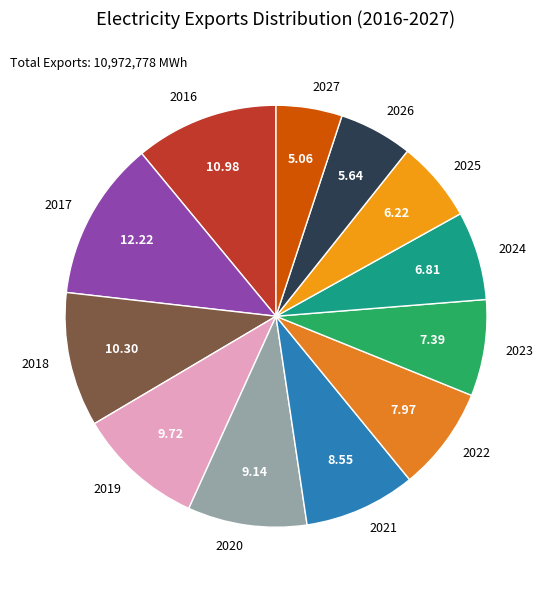

Is the sum of 2019 and 2023 greater than half?

No